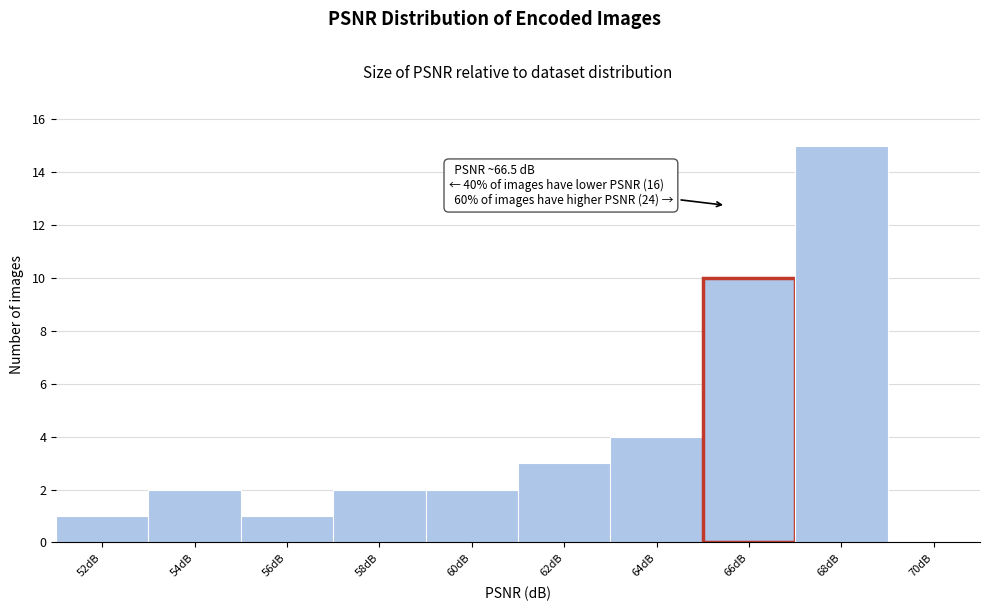

Reading left to right, list all the values displayed in this chart.

52dB=1	54dB=2	56dB=1	58dB=2	60dB=2	62dB=3	64dB=4	66dB=10	68dB=15	70dB=0